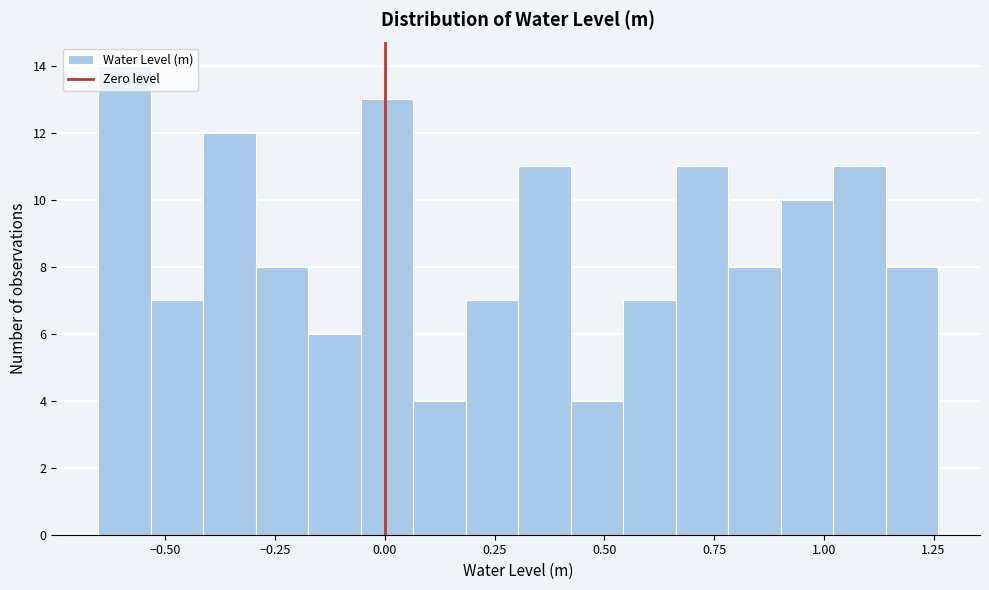

Read against the x-axis, roughly where is the centre of the tallest bar?

-0.60